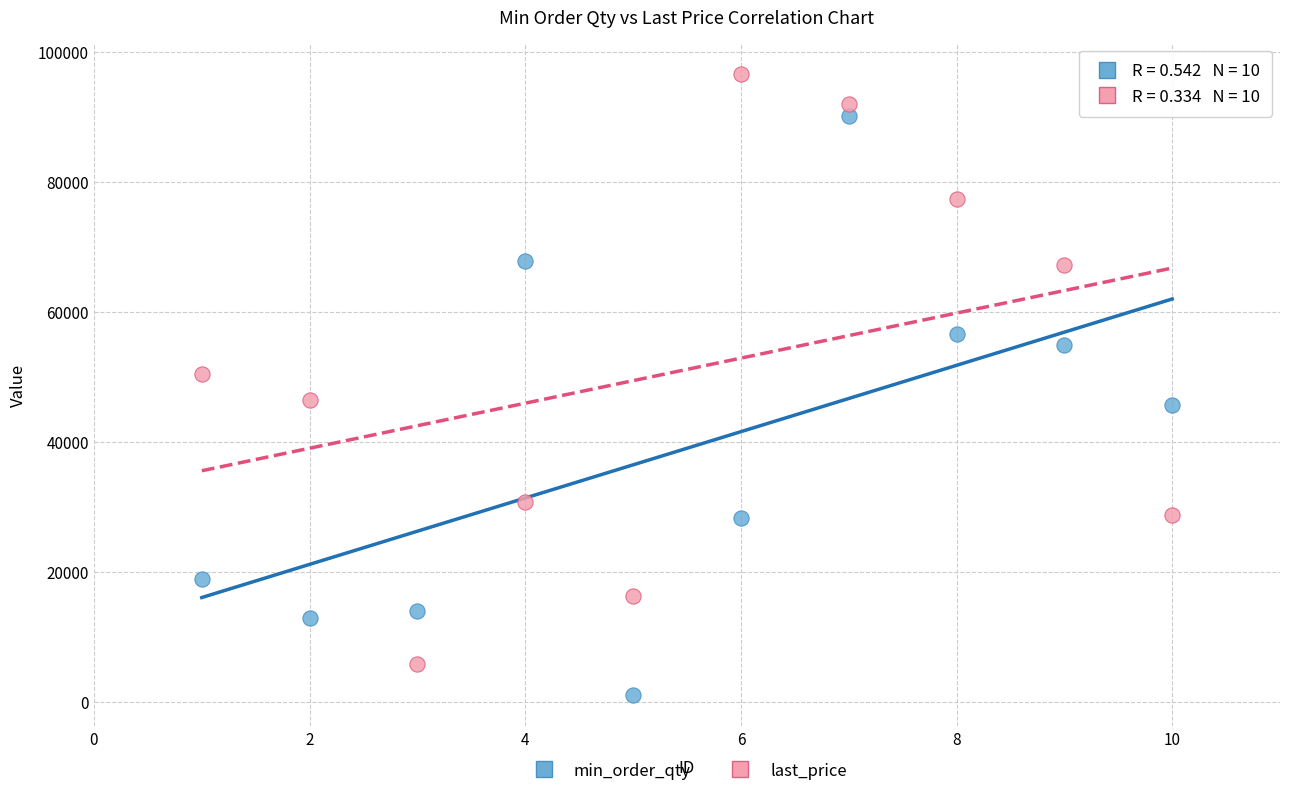

Which series contains the lowest Y value?

min_order_qty